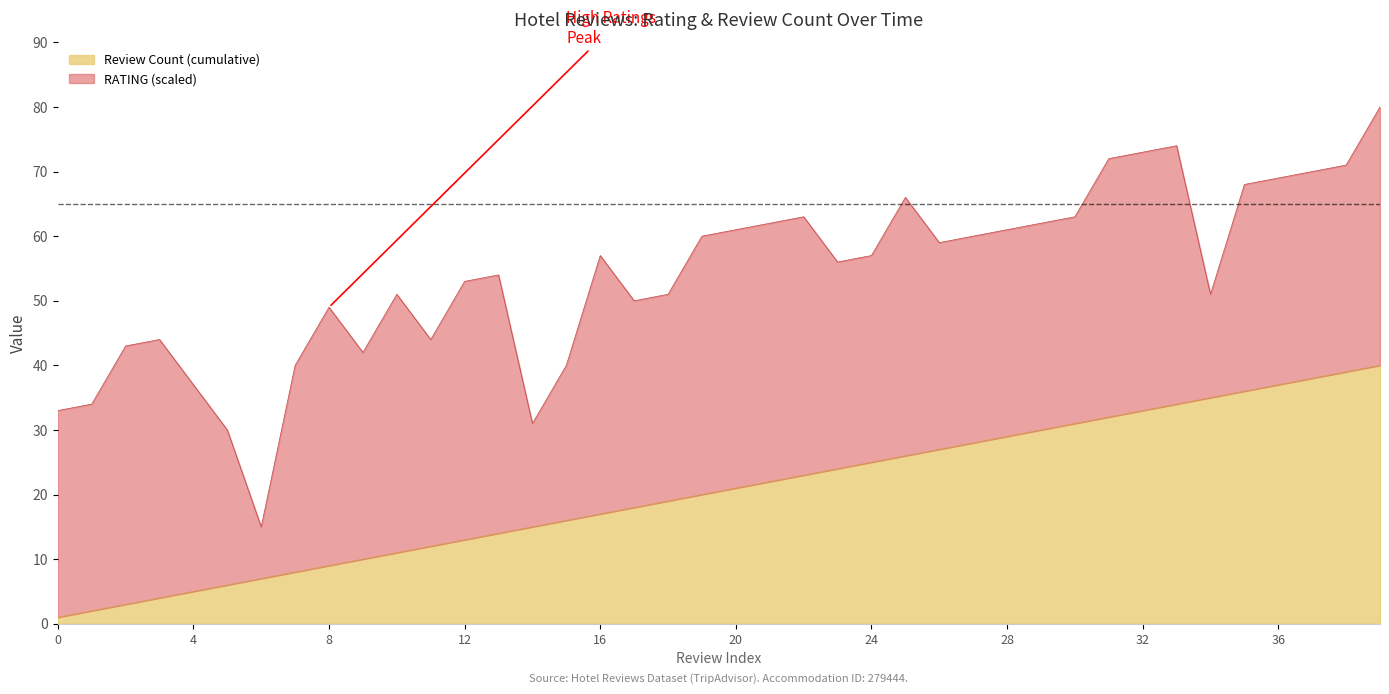

What is the change in value from 31 to 39?

+8